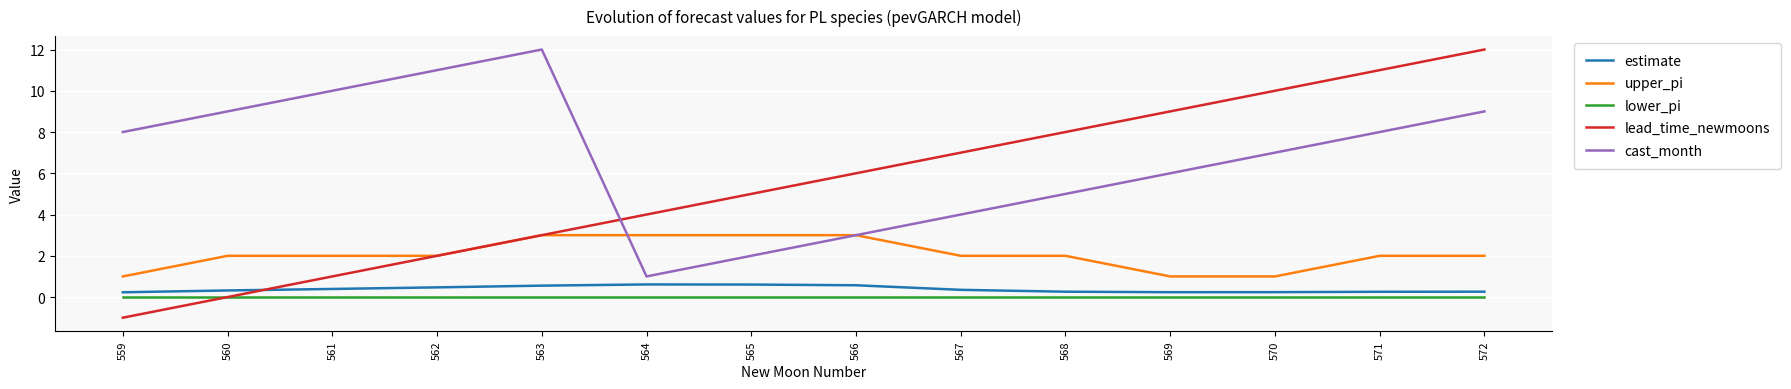

What is the difference between the highest and lowest values at 571?

11.0